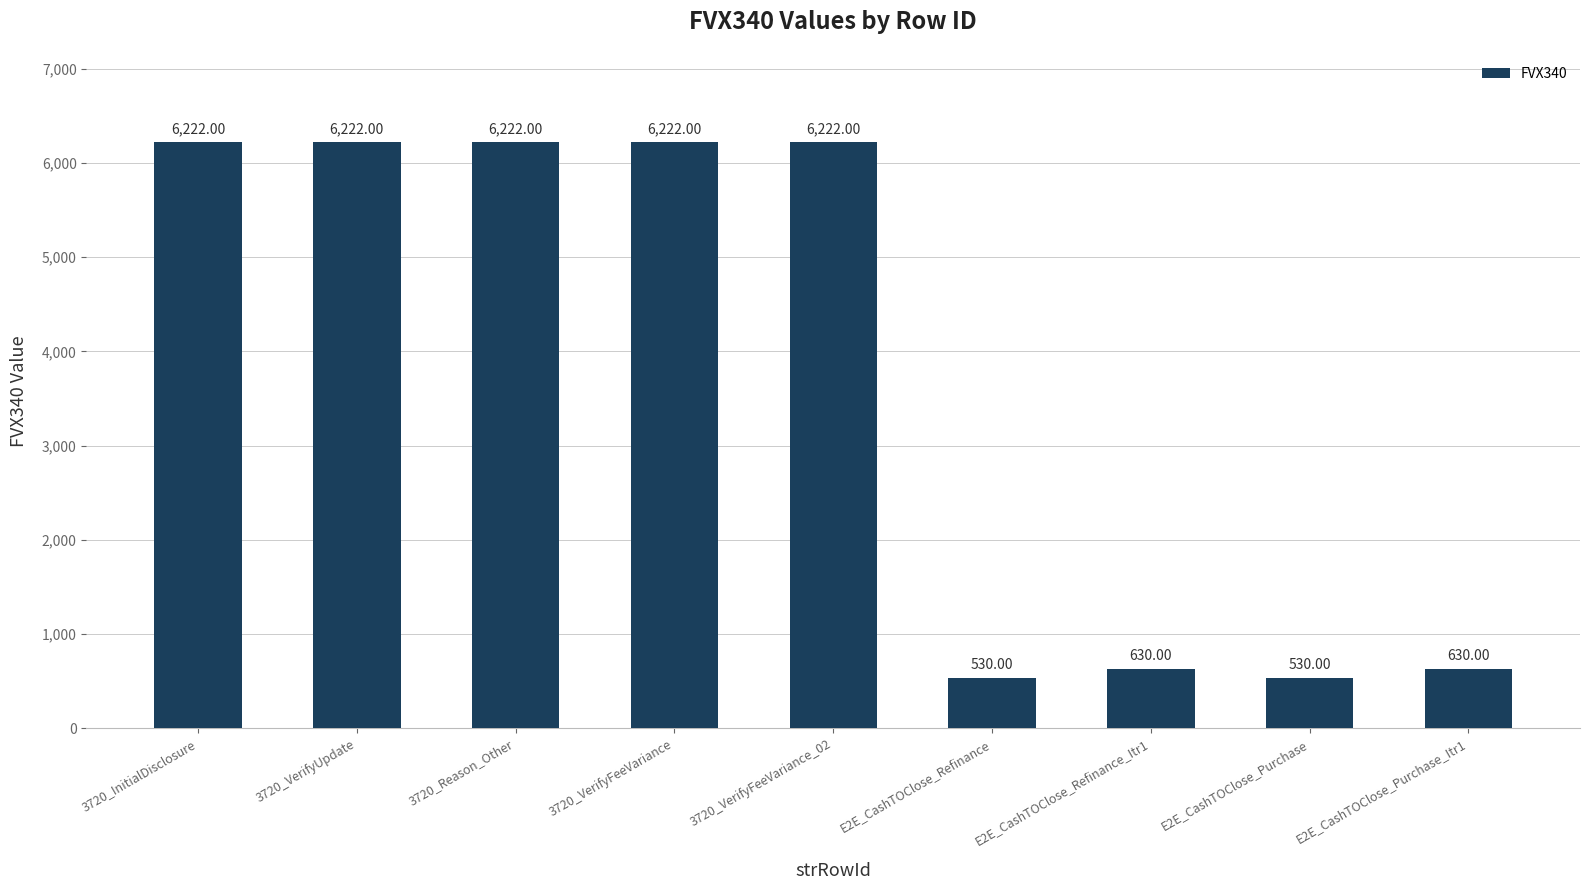

Reading right to left, list all the values displayed in this chart.

630	530	630	530	6222	6222	6222	6222	6222